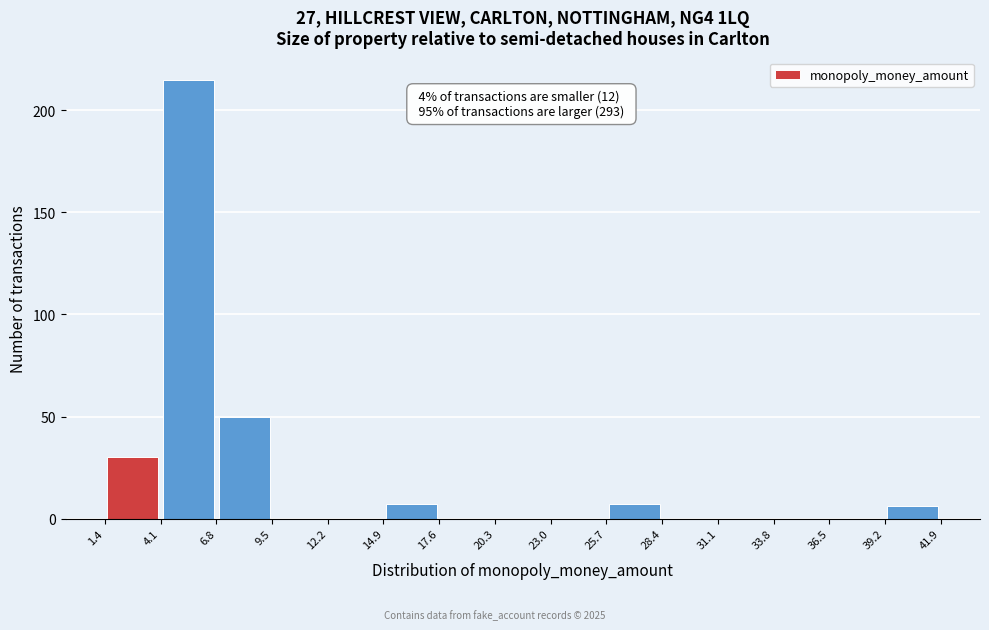

Over which range of the x-axis is the bar tallest?

4.1 to 6.8